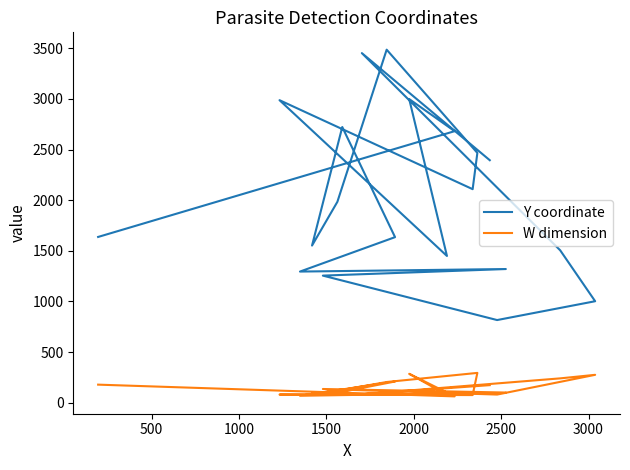

Count the number of categories in the chart.

20